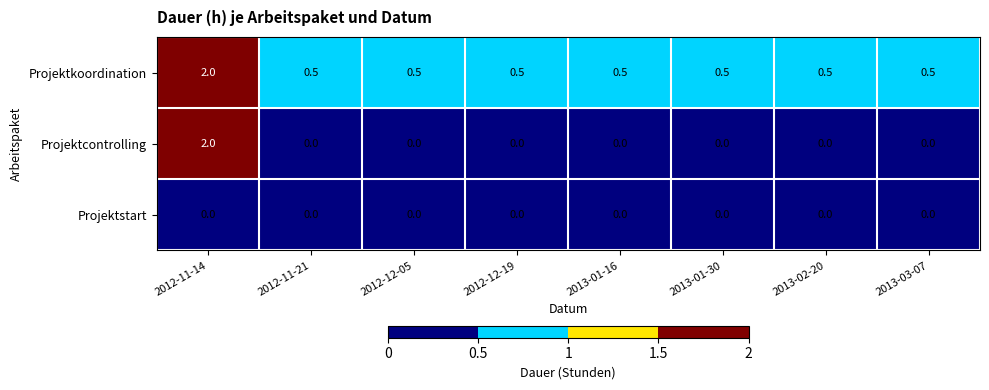

Which label corresponds to the largest value in the chart?

2012-11-14